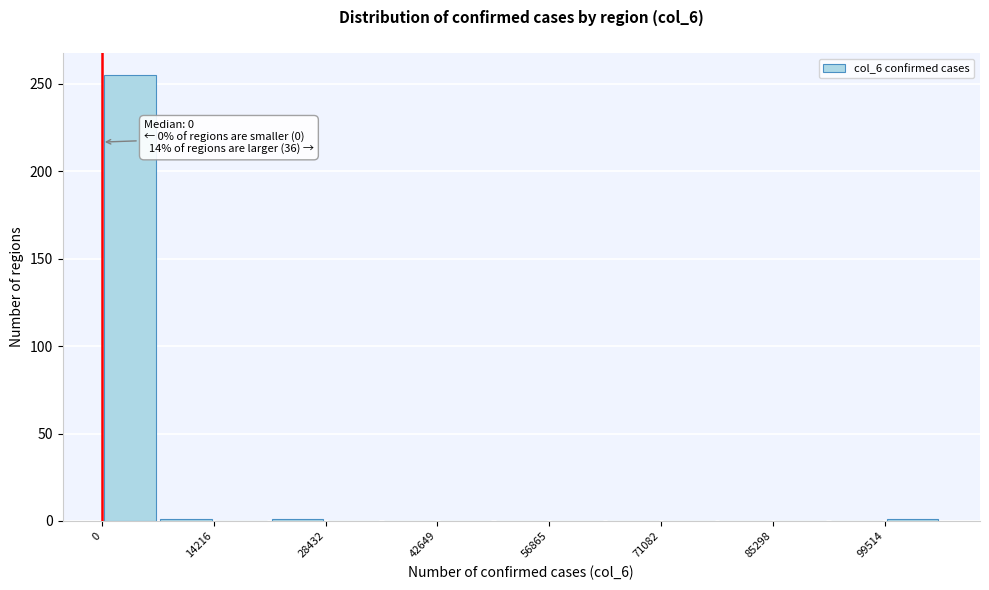

Around what value on the x-axis is the tallest bar? Give the approximate position of its centre, as read against the axis.

4000